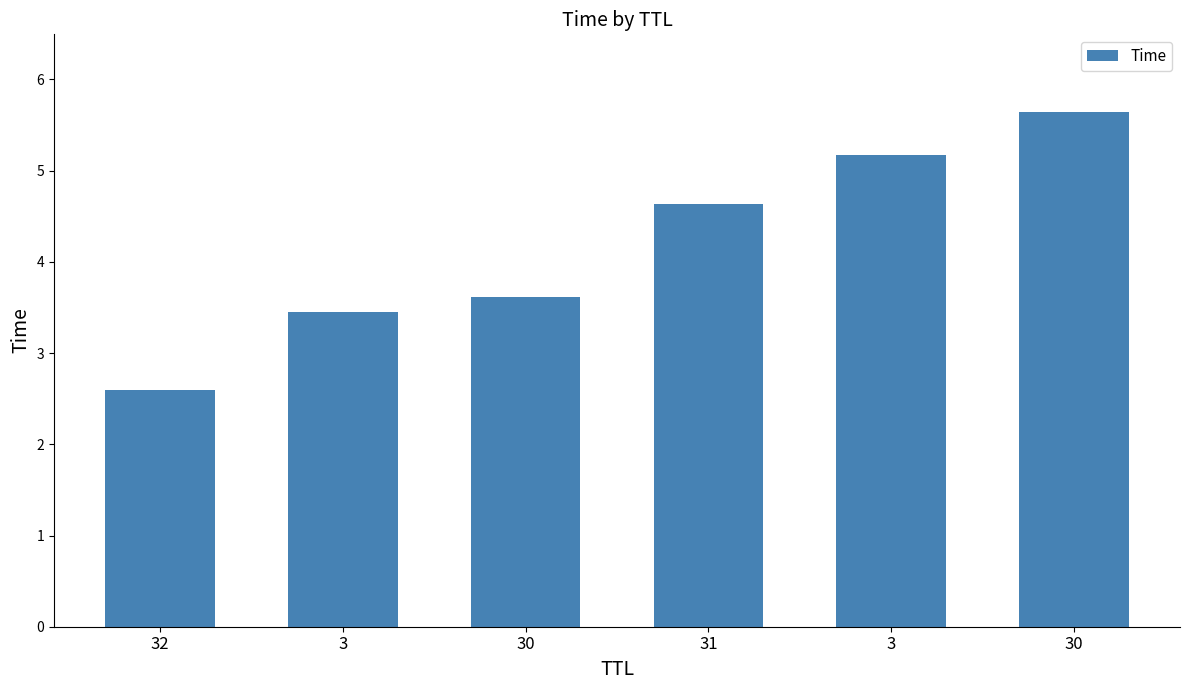

How many data points are less than 4?

3